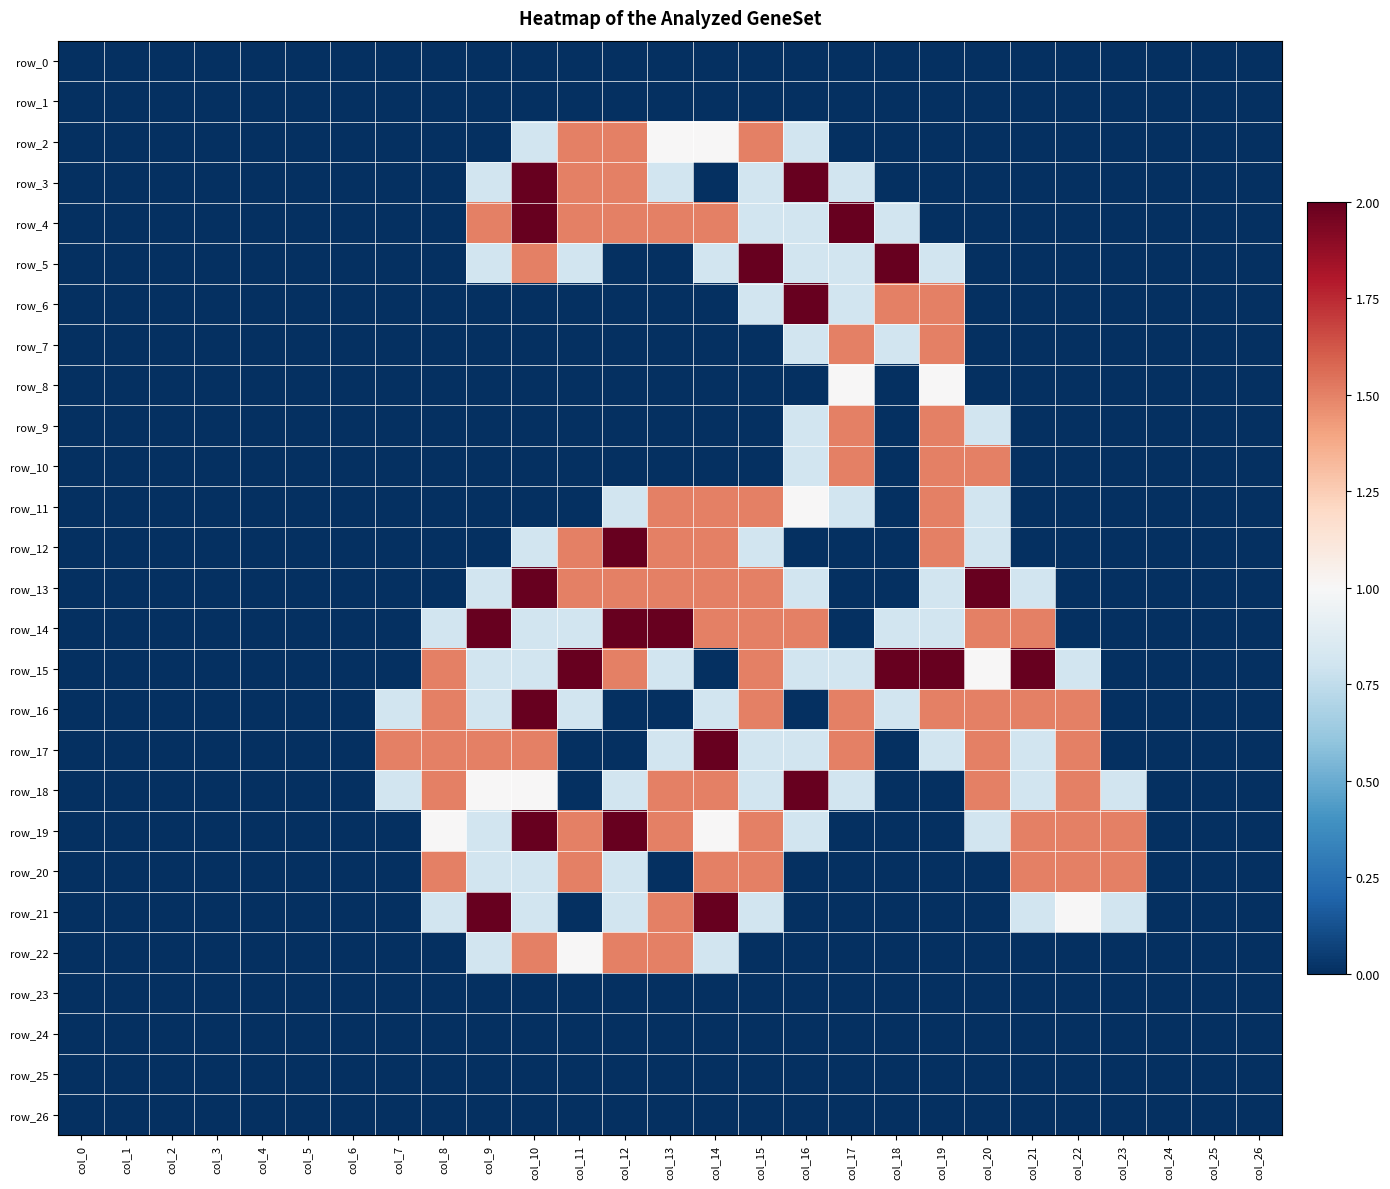

At col_1, list the series in order from smallest to largest.

row_0, row_1, row_2, row_3, row_4, row_5, row_6, row_7, row_8, row_9, row_10, row_11, row_12, row_13, row_14, row_15, row_16, row_17, row_18, row_19, row_20, row_21, row_22, row_23, row_24, row_25, row_26